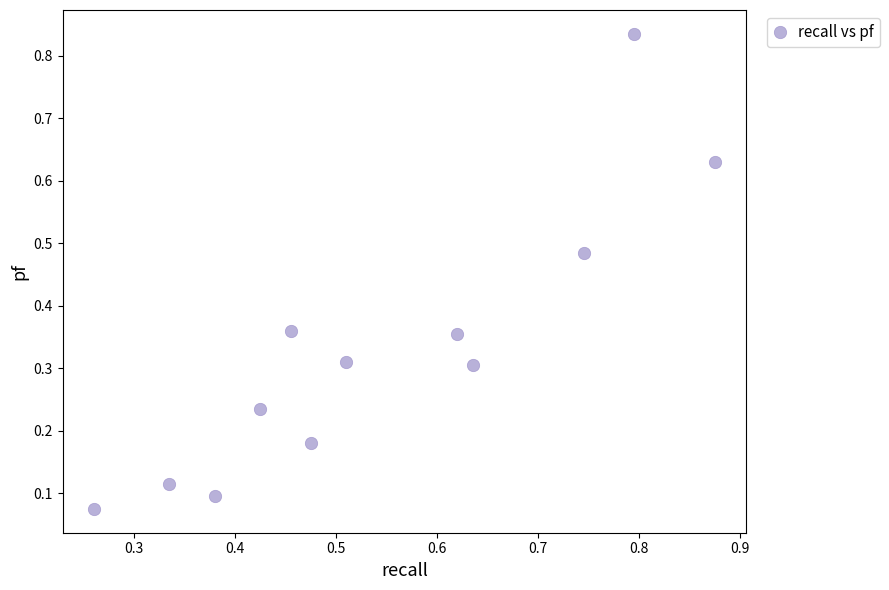

Count the number of points in this scatter plot.

12